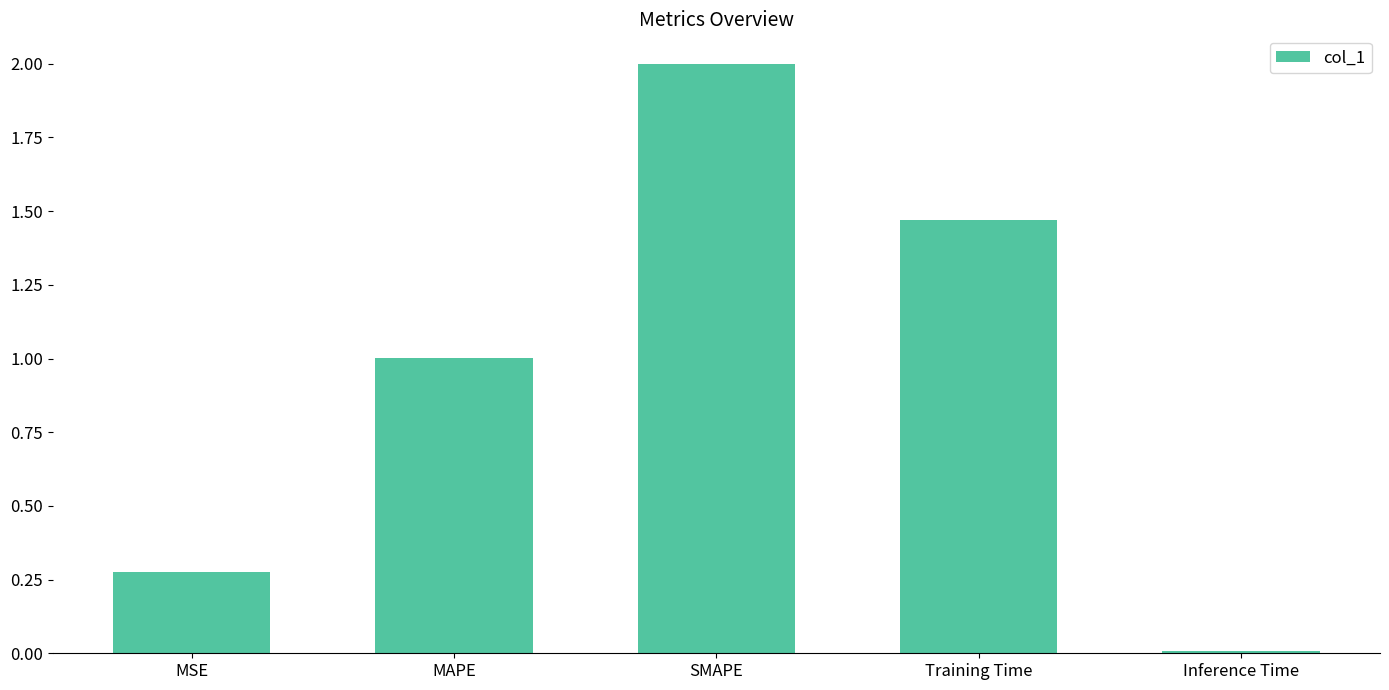

True or false: the data shows 1.2 at SMAPE.

False